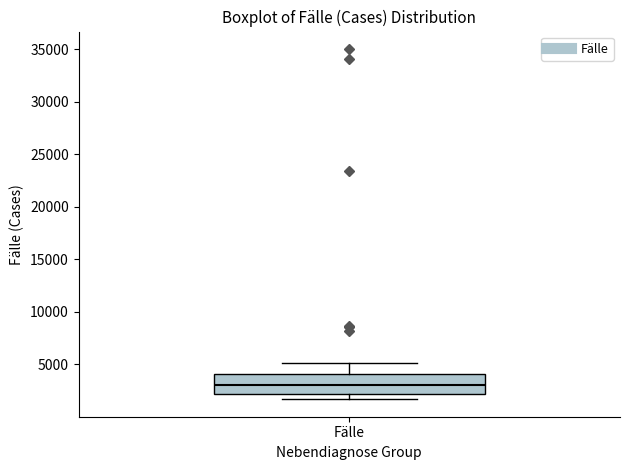

Read this box plot against the y-axis: the position of the median line, the range covered by the box, and the ends of both whiskers. The values are not printed on the chart, so give them approximately, as read against the axis.

median 3000, box 2000 to 4000, whiskers 1500 to 5000